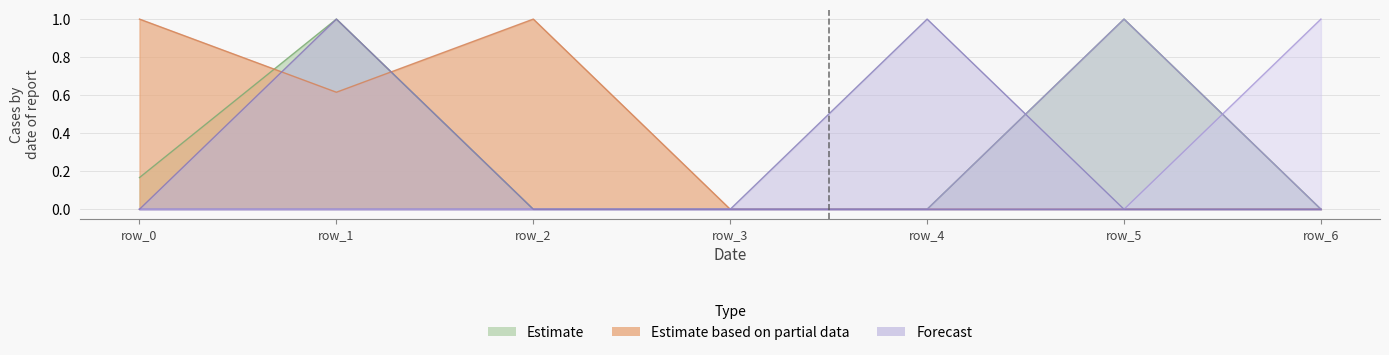

At which category is the sum across all series the highest?

row_1